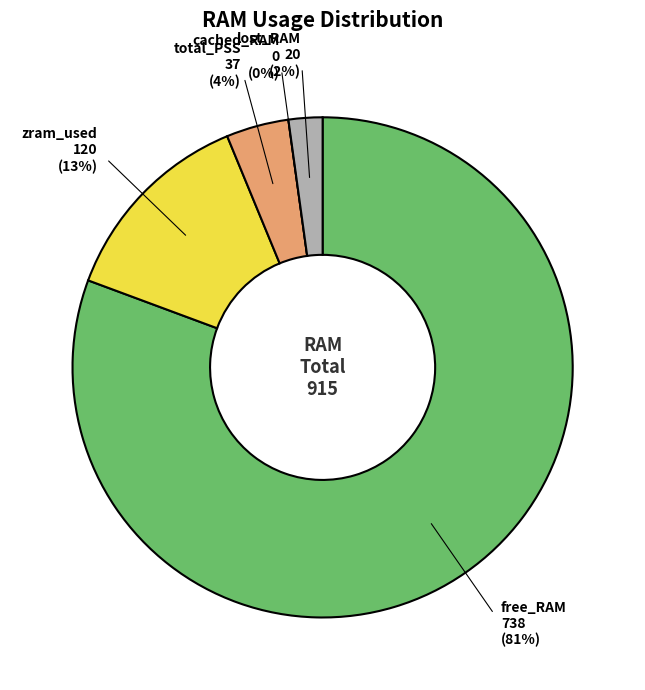

Combined, what portion of the pie is zram_used and cached_RAM?

13.1%